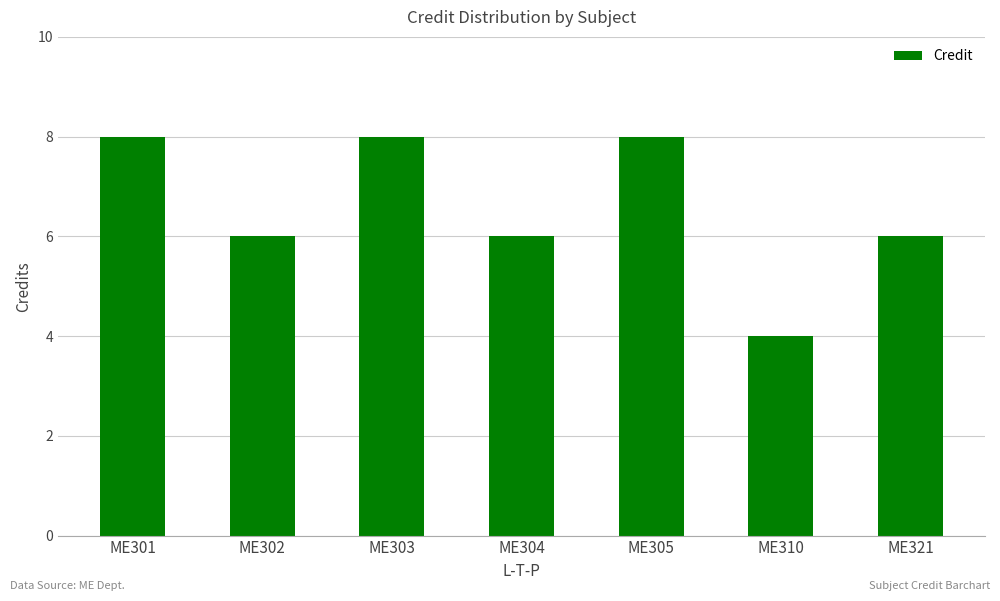

What is the sum of the values at ME303 and ME302?

14